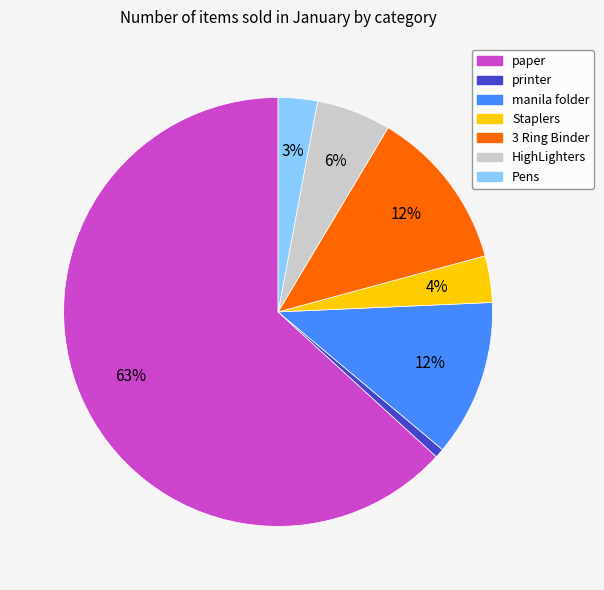

True or false: Pens accounts for 3% of the total.

True